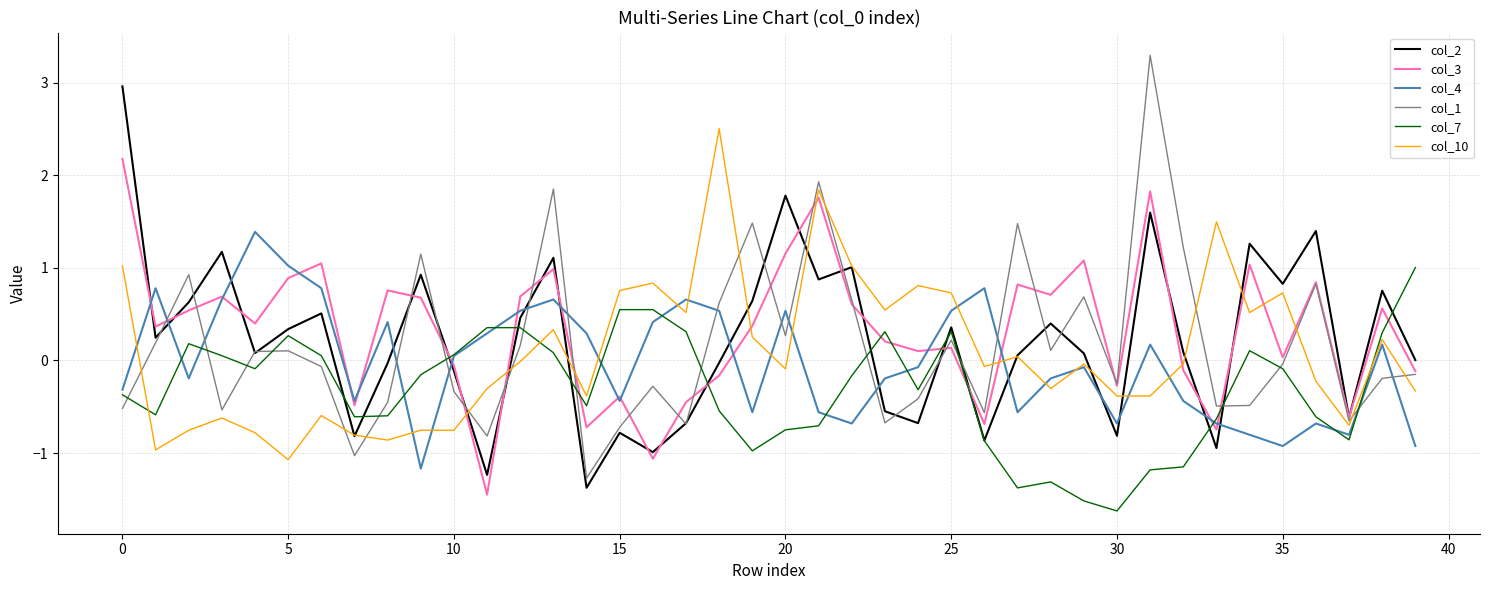

Rank the series by their maximum value, from highest to lowest.

col_1, col_2, col_10, col_3, col_4, col_7